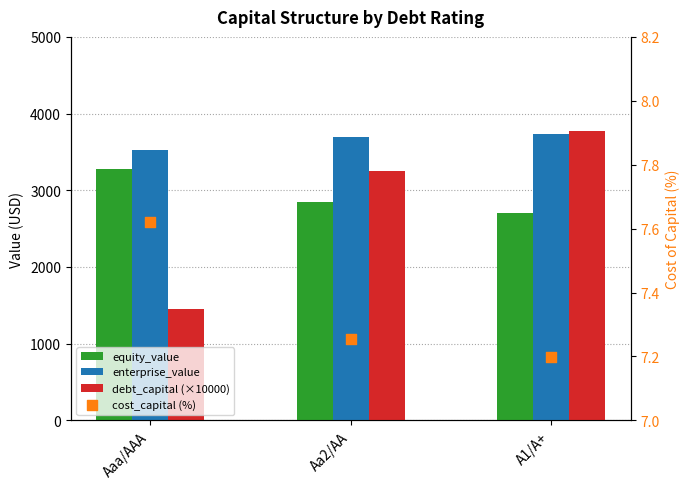

Which series has the widest spread of Y values?

debt_capital (×10000)